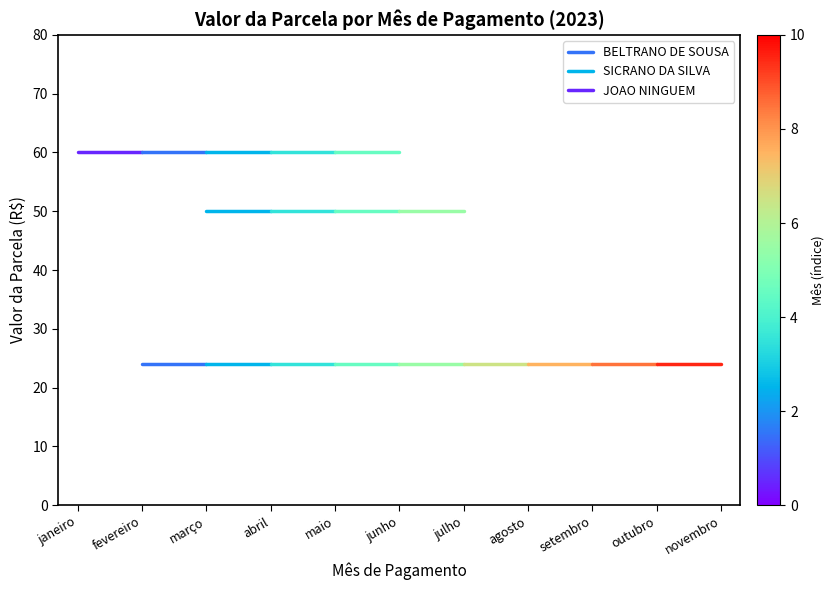

Which category has the highest value in the JOAO NINGUEM series?

janeiro